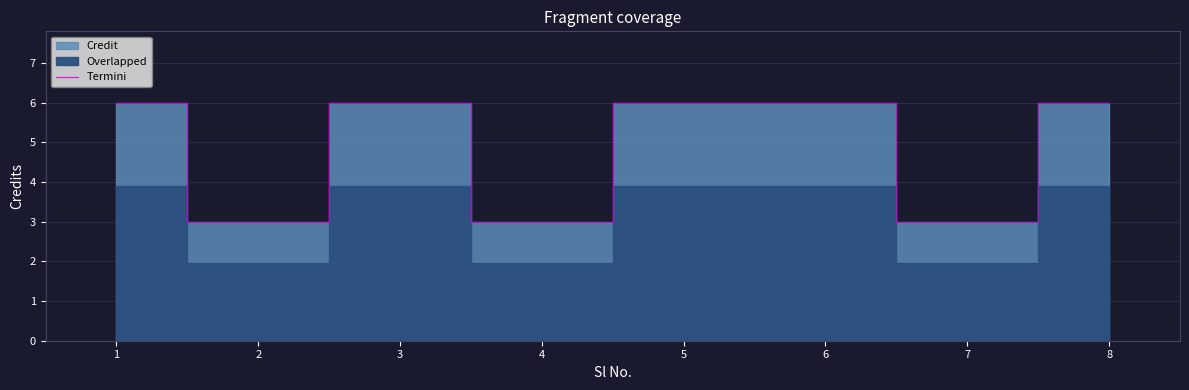

List the labels in order of value, smallest first.

2, 4, 7, 1, 3, 5, 6, 8